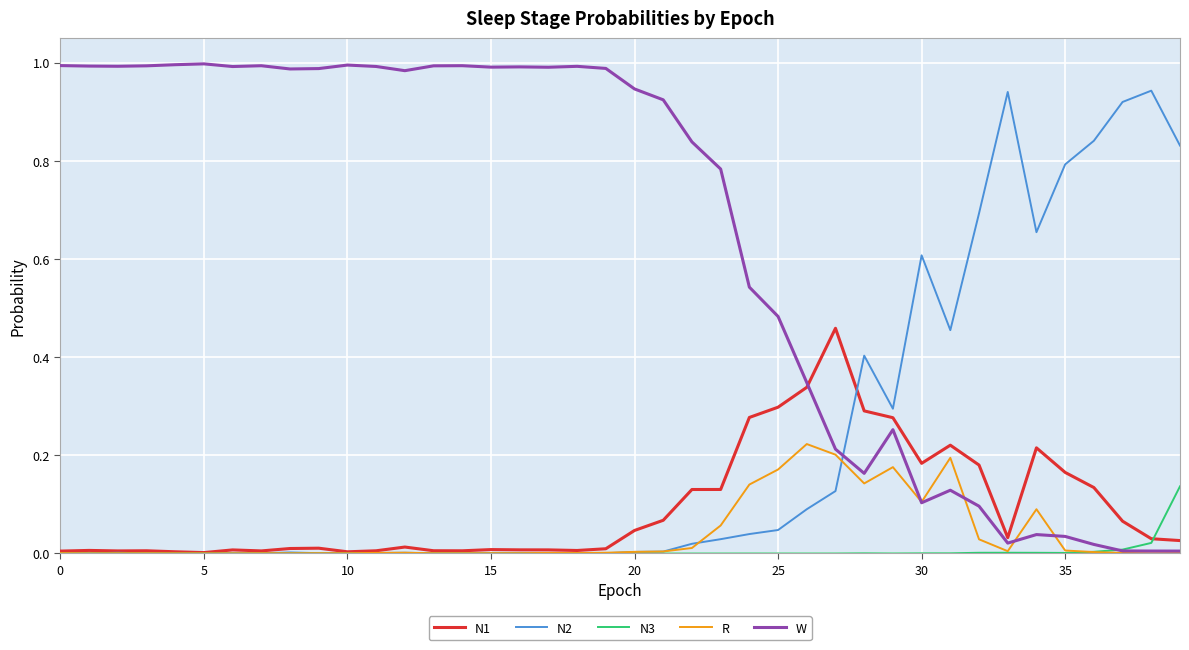

Rank the series by their maximum value, from highest to lowest.

W, N2, N1, R, N3